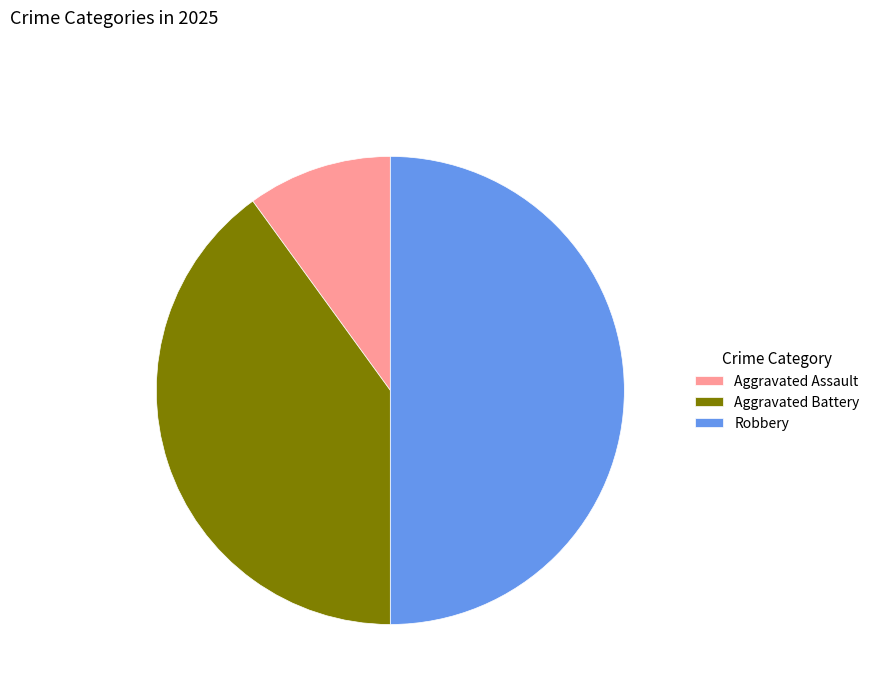

Does Aggravated Assault account for over 50% of the chart?

No